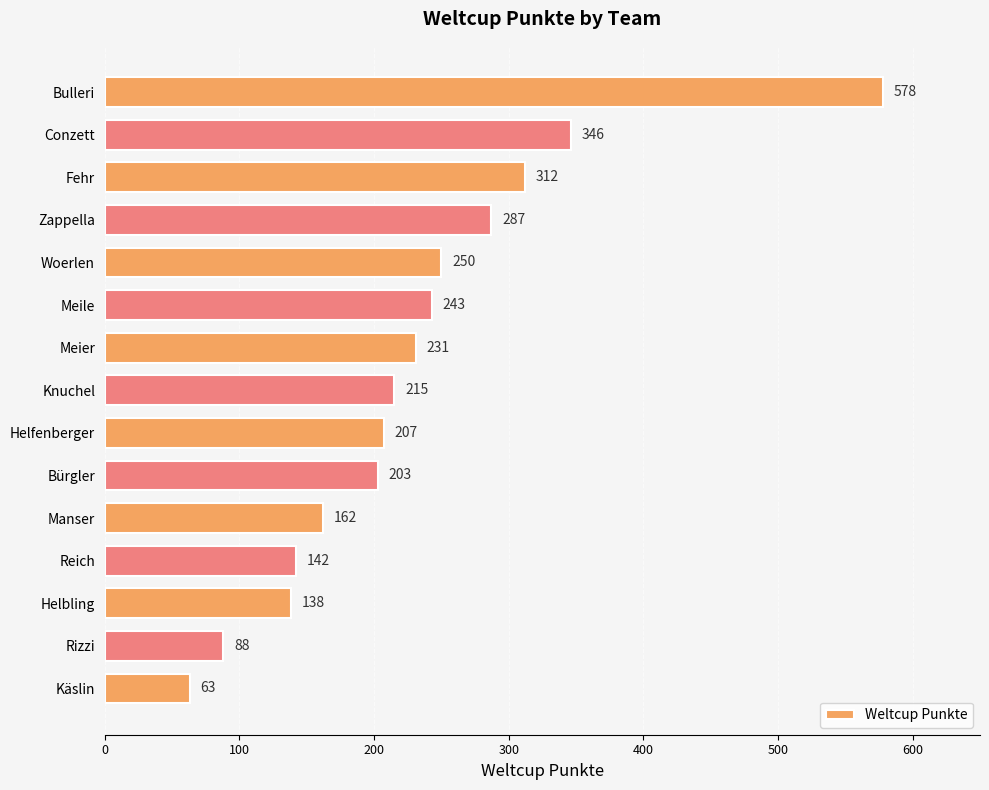

List the labels in order of value, smallest first.

Käslin, Rizzi, Helbling, Reich, Manser, Bürgler, Helfenberger, Knuchel, Meier, Meile, Woerlen, Zappella, Fehr, Conzett, Bulleri